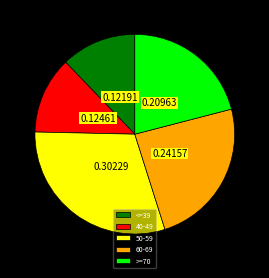

Does >=70 account for over 50% of the chart?

No